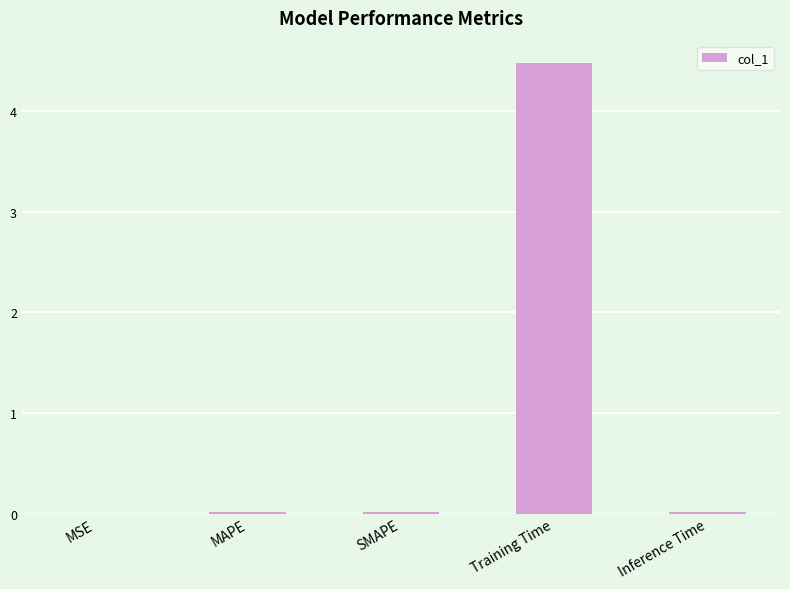

The chart shows a value of 7.5 at Training Time. True or false?

False